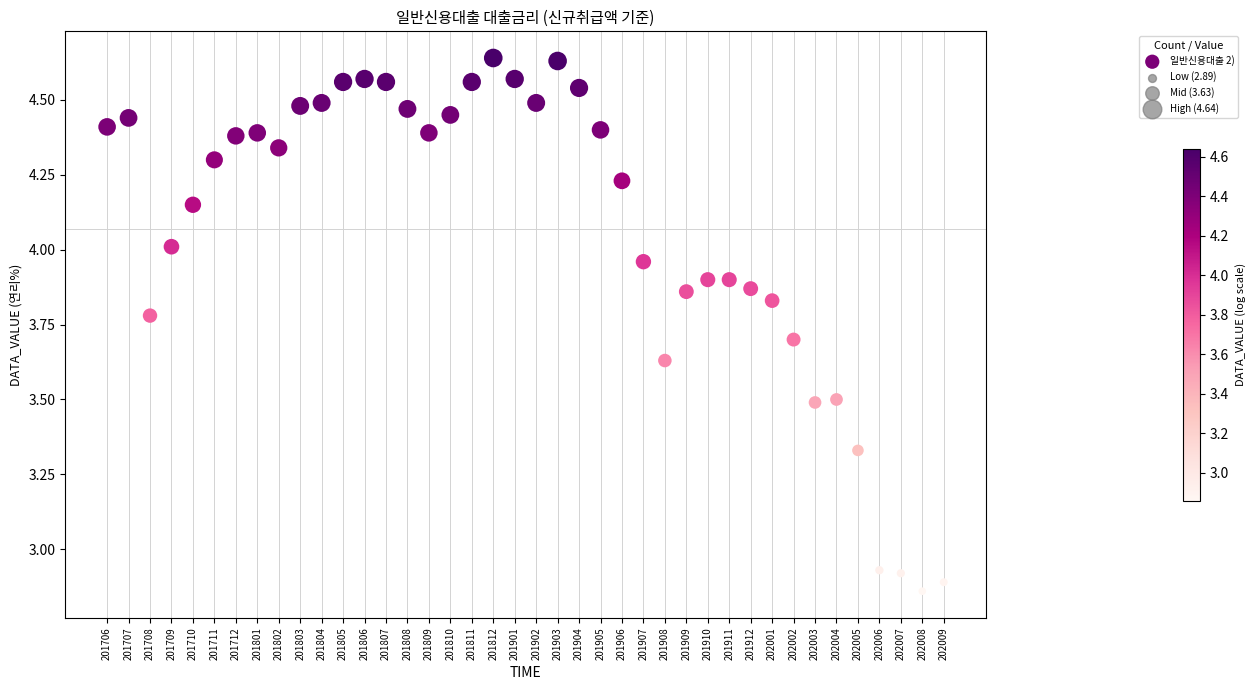

What is the range of Y values (max minus min)?

1.8